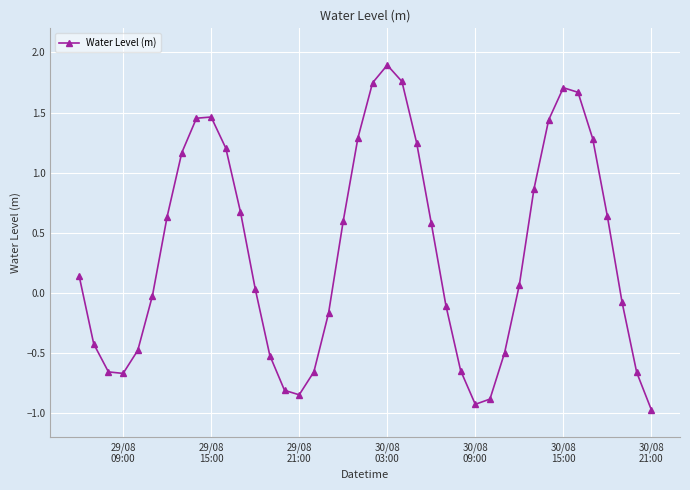

How many points are lower than both their immediate neighbors (excluding endpoints)?

3